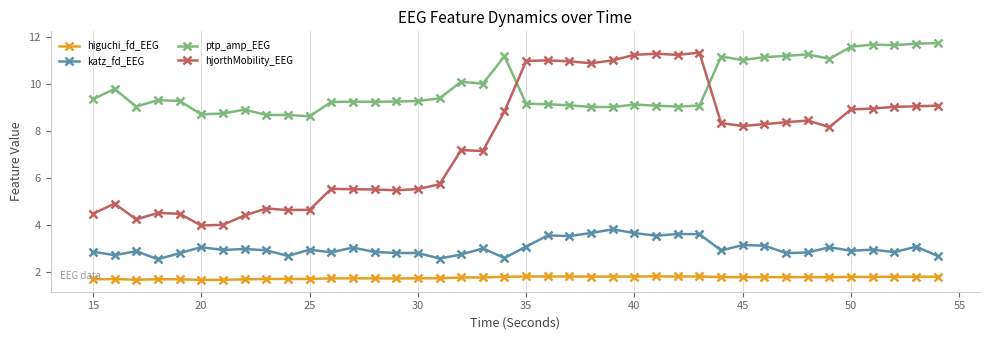

What is the value of the ptp_amp_EEG point at the 23rd from the left?

9.1